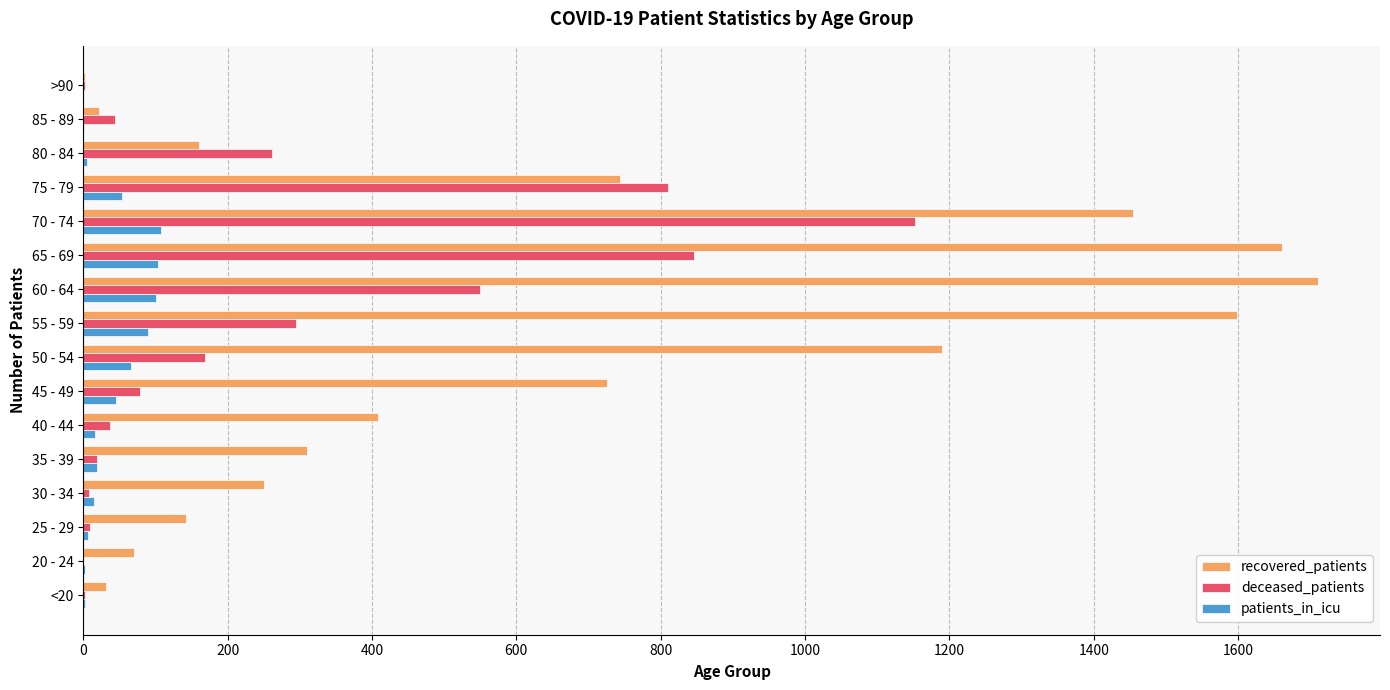

True or false: patients_in_icu has a value of 181 at 60 - 64.

False